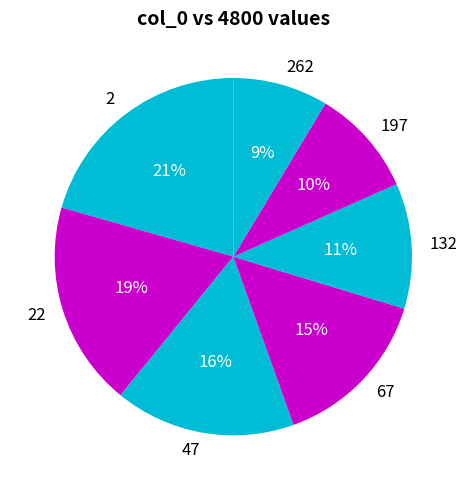

Do 2 and 67 together represent more than half of the pie?

No